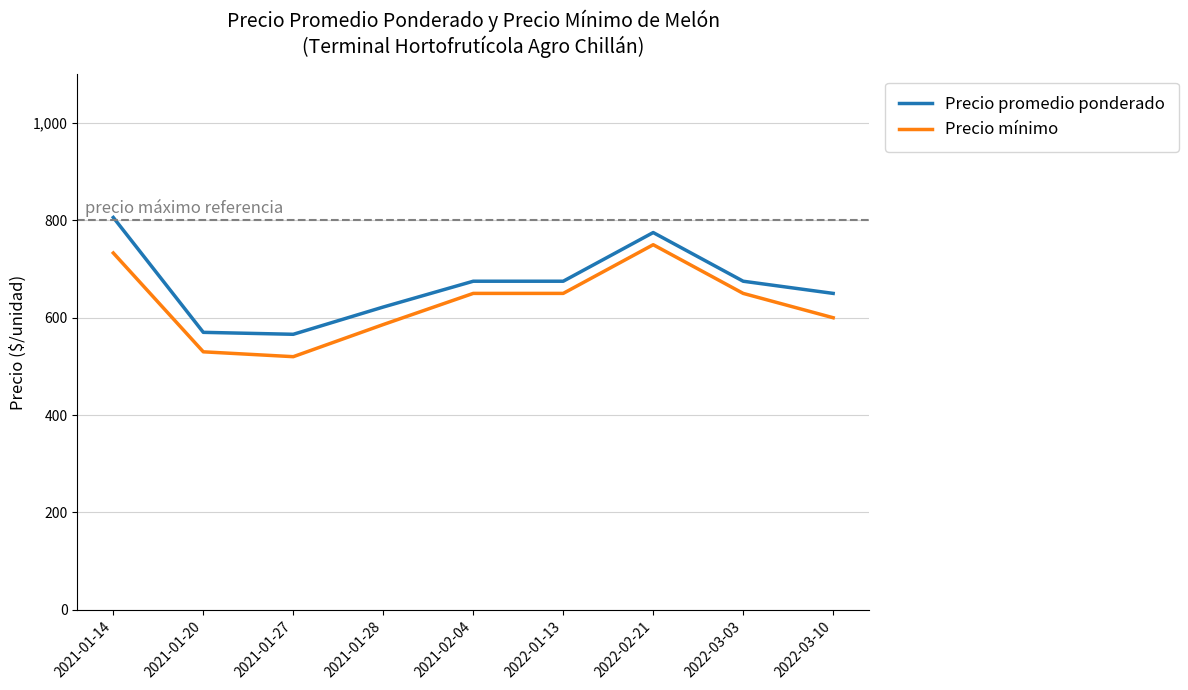

At which category does Precio mínimo reach its first local valley?

2021-01-27